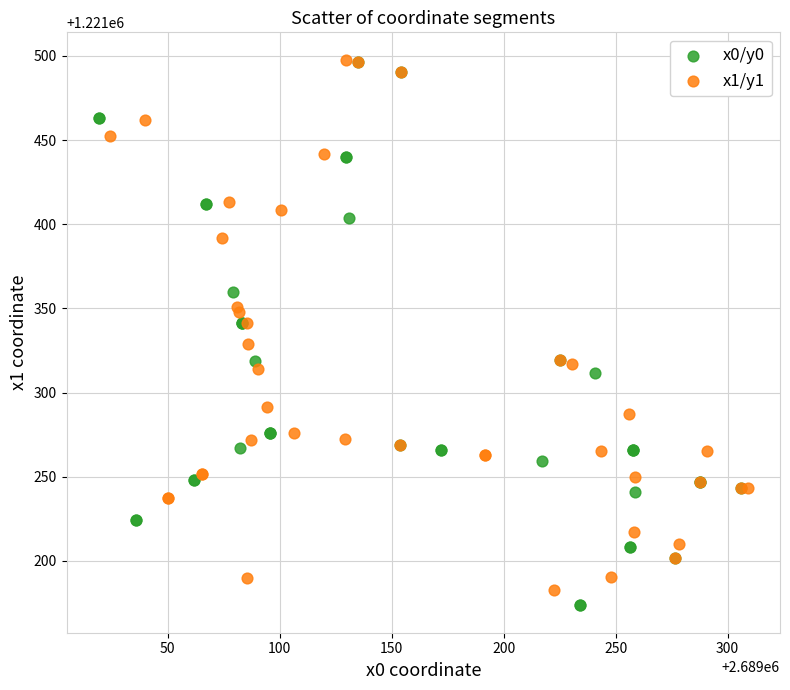

Which series has the widest spread of Y values?

x0/y0